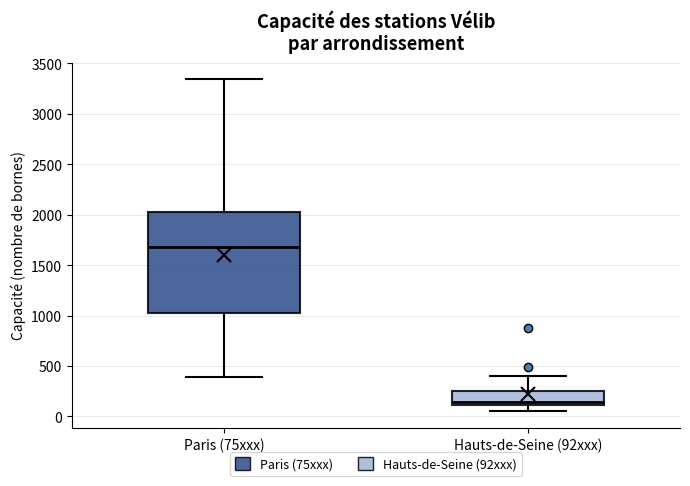

Where does the upper whisker of the box for Hauts-de-Seine (92xxx) end on the y-axis? The values are not printed on the chart, so give them approximately, as read against the axis.

400